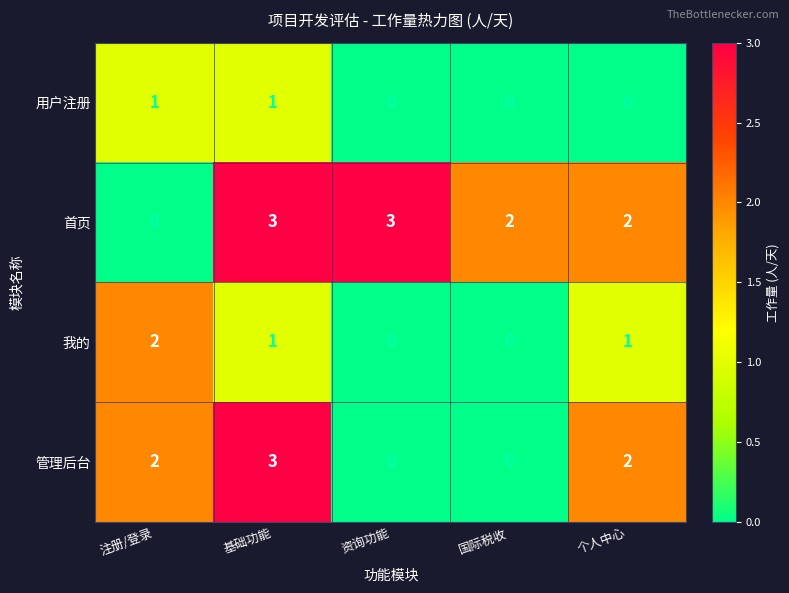

Rank the series by their average value, from lowest to highest.

用户注册, 我的, 管理后台, 首页